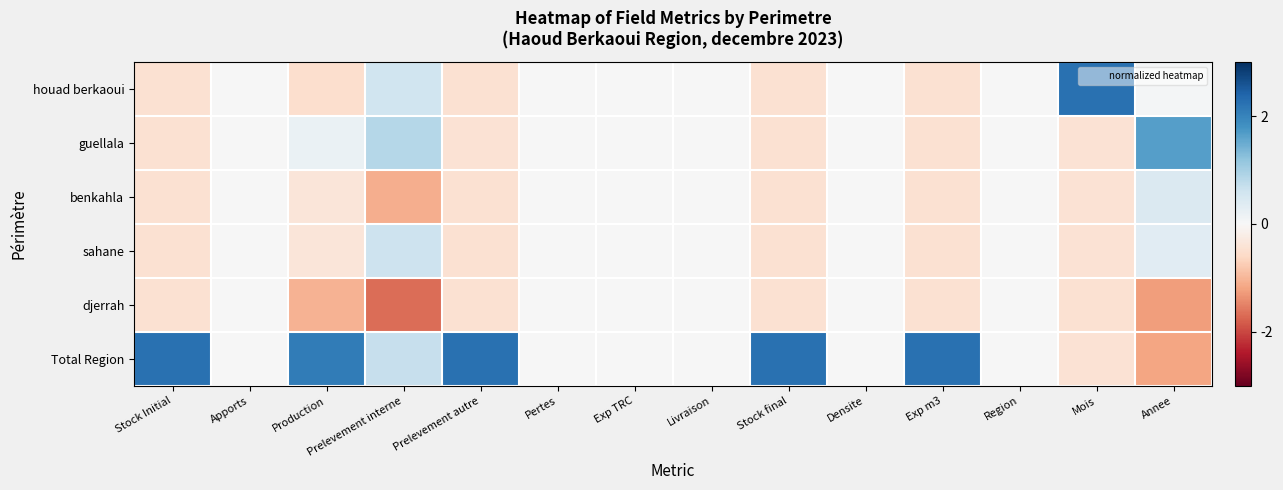

How many distinct data groups are displayed?

6